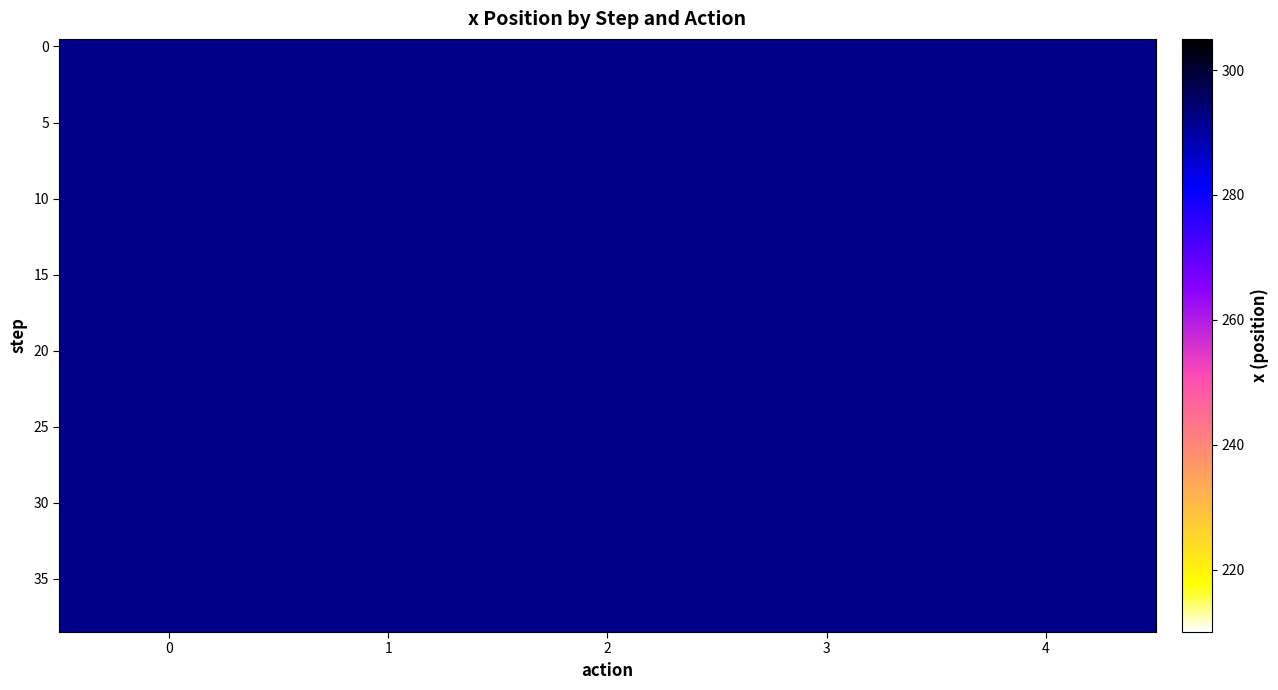

At how many categories does at least one series exceed 238?

5